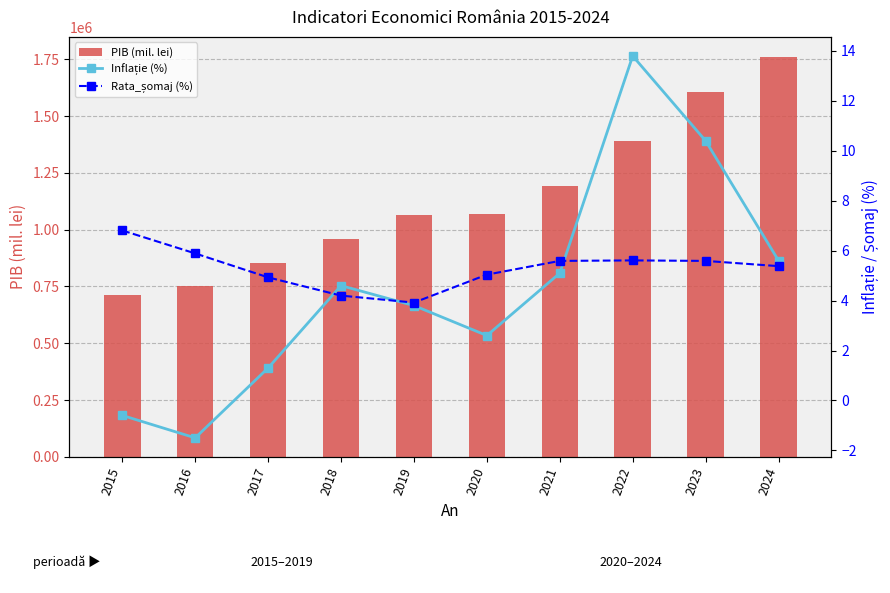

Which category has the lowest value across all series?

2016